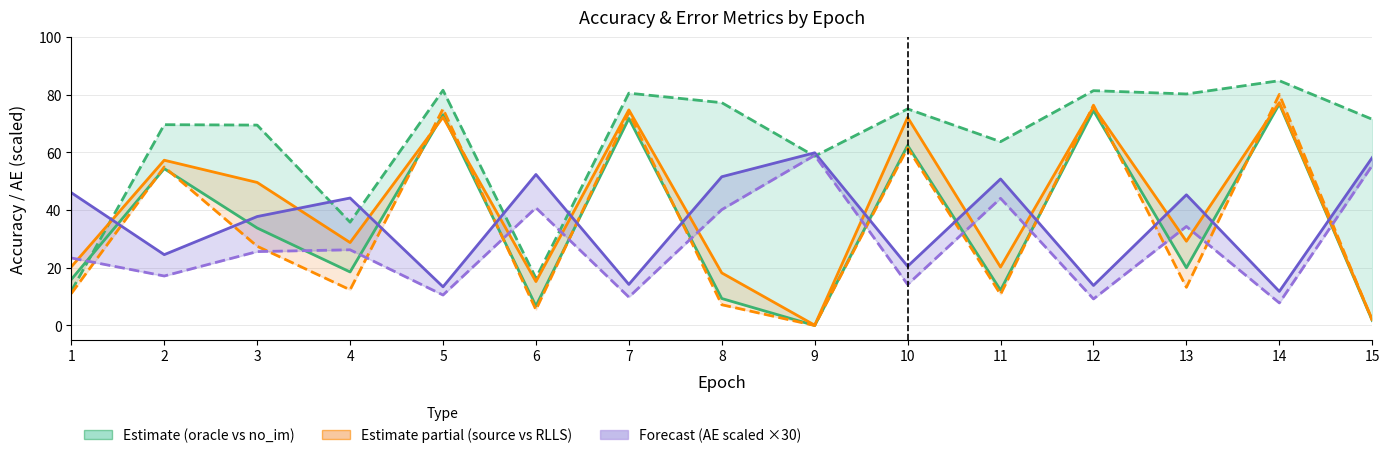

What is the value of the source_acc point at the 5th from the left?

72.2